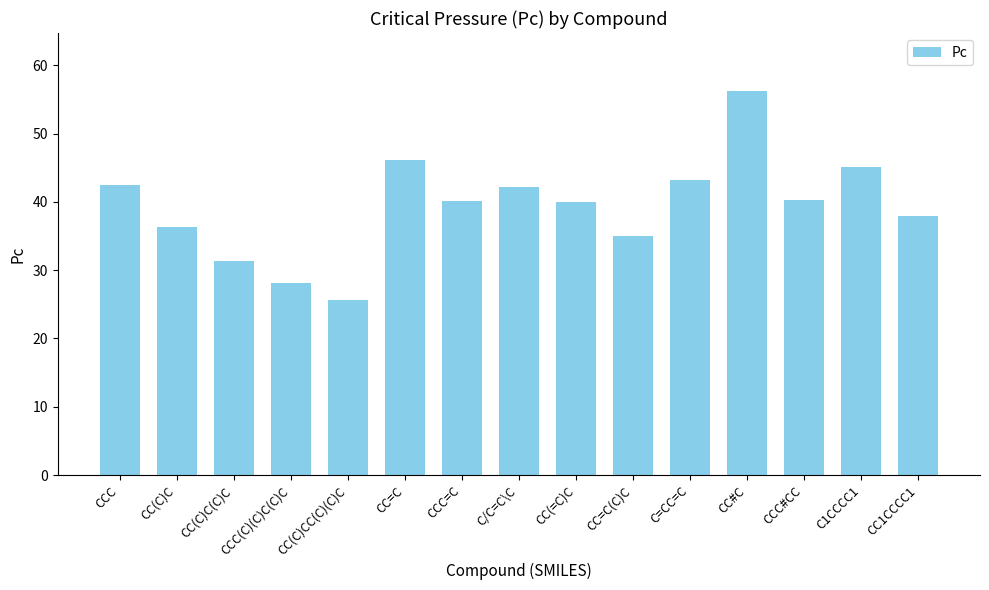

Which label corresponds to the smallest value in the chart?

CC(C)CC(C)(C)C